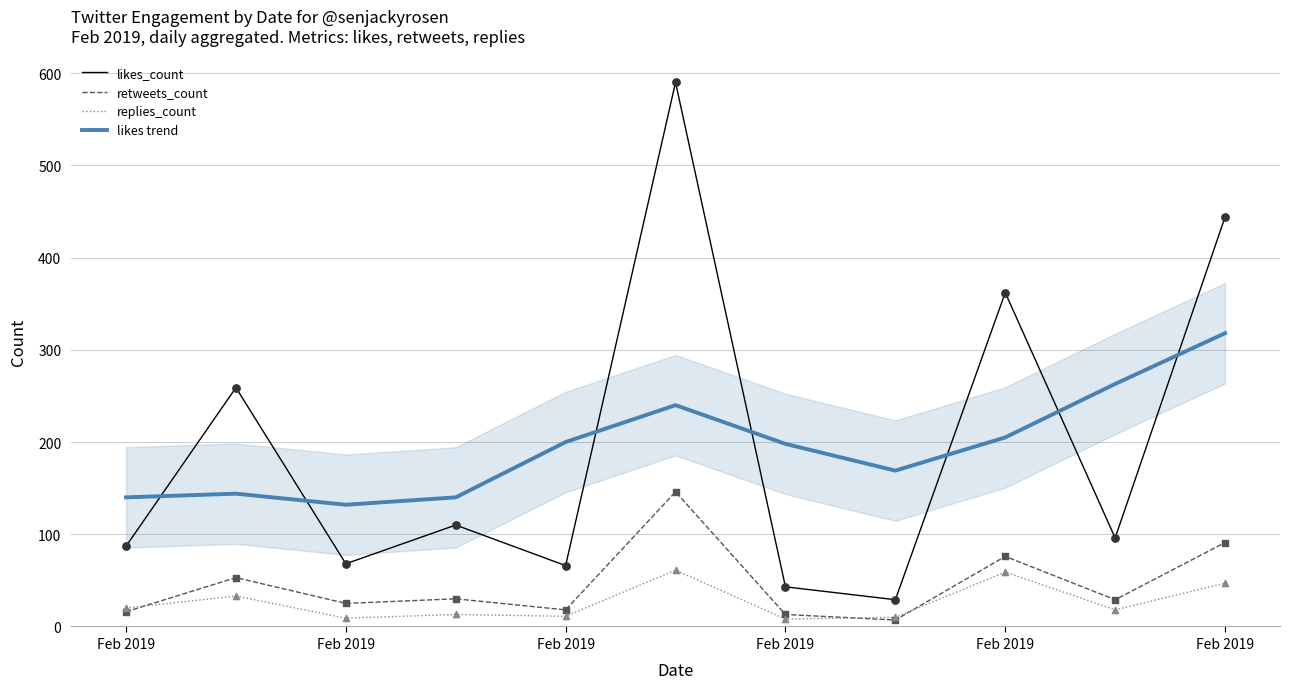

At which category is the sum across all series the highest?

Feb 2019